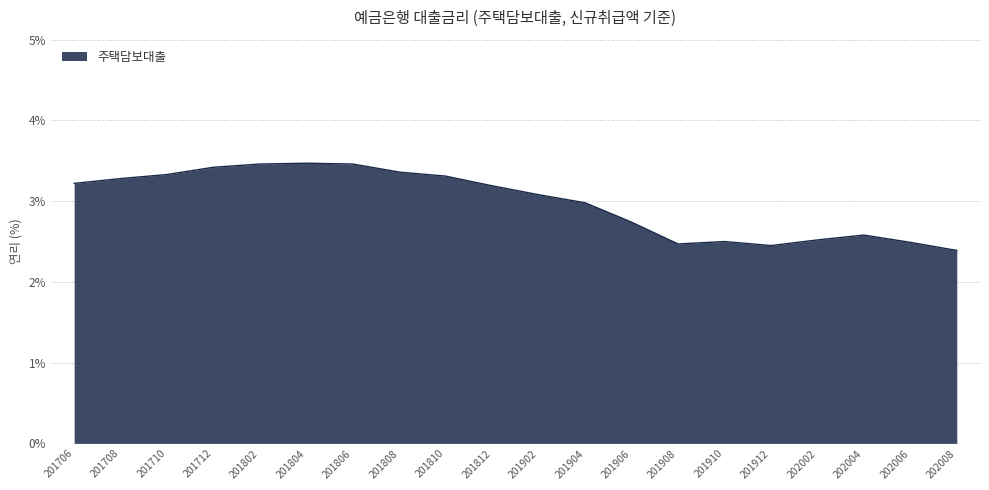

How many lines are shown in the chart?

1